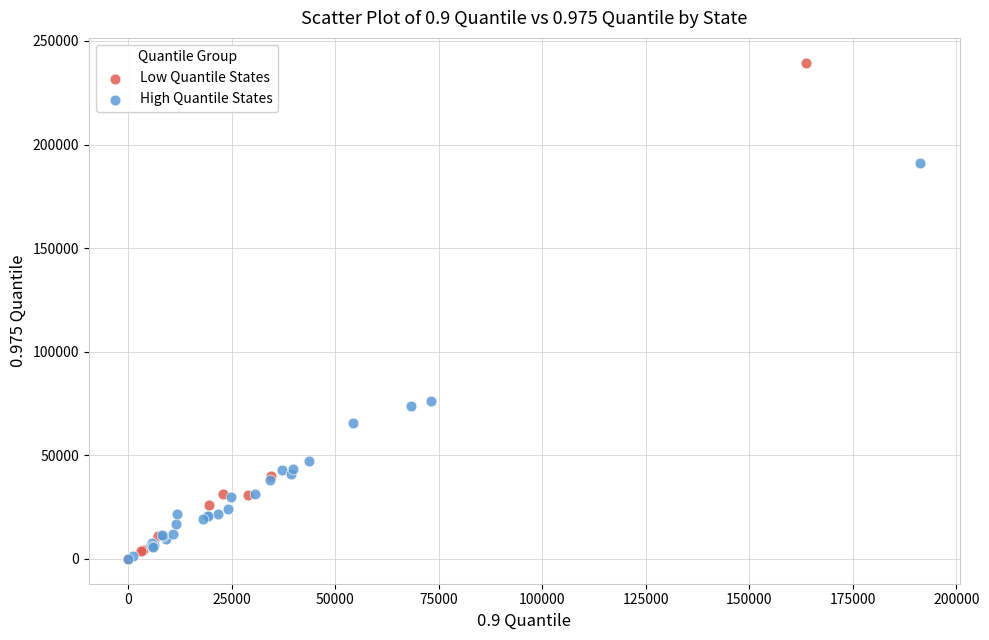

Which series has the largest Y range (max minus min)?

Low Quantile States